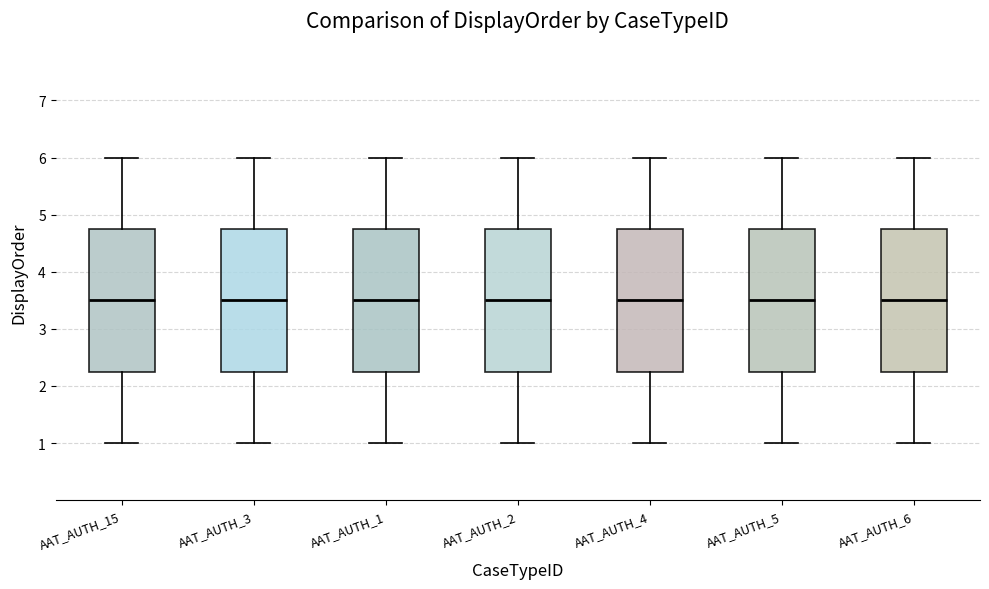

Reading left to right, transcribe this box plot: for each box, give where its median line is, the range the box spans, and where its two whiskers end, as read against the y-axis. The values are not printed on the chart, so give them approximately, as read against the axis.

AAT_AUTH_15: median 3.5, box 2.3 to 4.8, whiskers 1.0 to 6.0
AAT_AUTH_3: median 3.5, box 2.3 to 4.8, whiskers 1.0 to 6.0
AAT_AUTH_1: median 3.5, box 2.3 to 4.8, whiskers 1.0 to 6.0
AAT_AUTH_2: median 3.5, box 2.3 to 4.8, whiskers 1.0 to 6.0
AAT_AUTH_4: median 3.5, box 2.3 to 4.8, whiskers 1.0 to 6.0
AAT_AUTH_5: median 3.5, box 2.3 to 4.8, whiskers 1.0 to 6.0
AAT_AUTH_6: median 3.5, box 2.3 to 4.8, whiskers 1.0 to 6.0